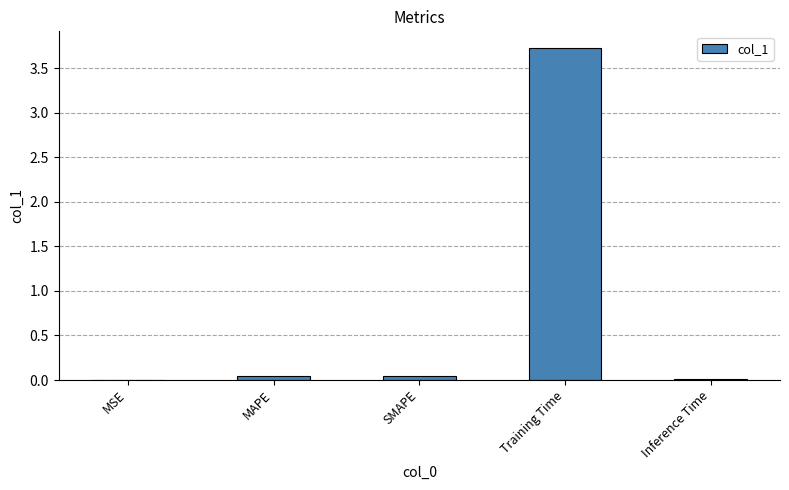

True or false: the data shows 0.0 at Inference Time.

True